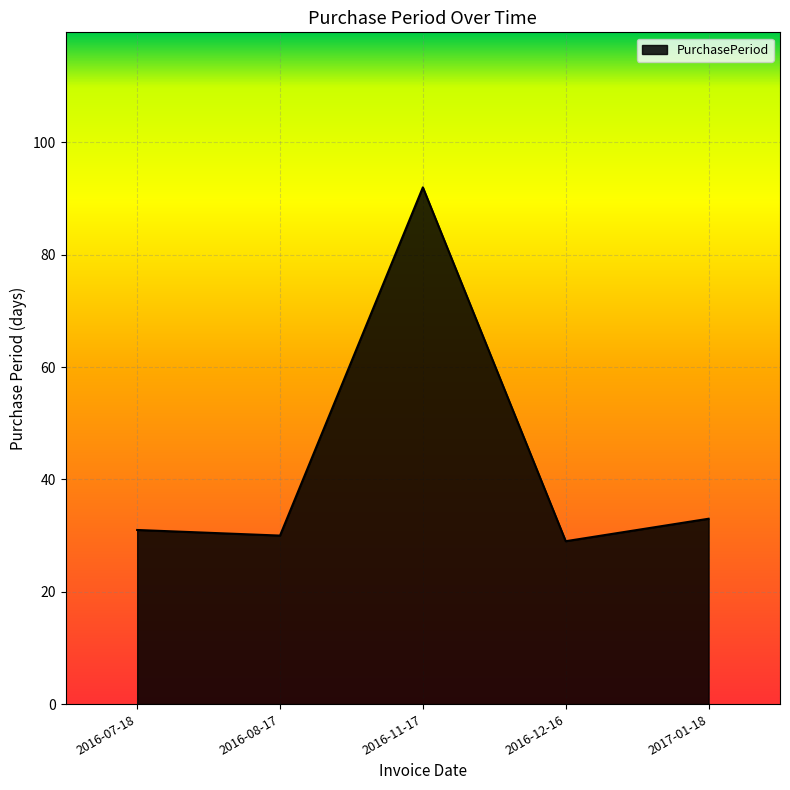

What is the difference between the values at 2016-11-17 and 2016-12-16?

63